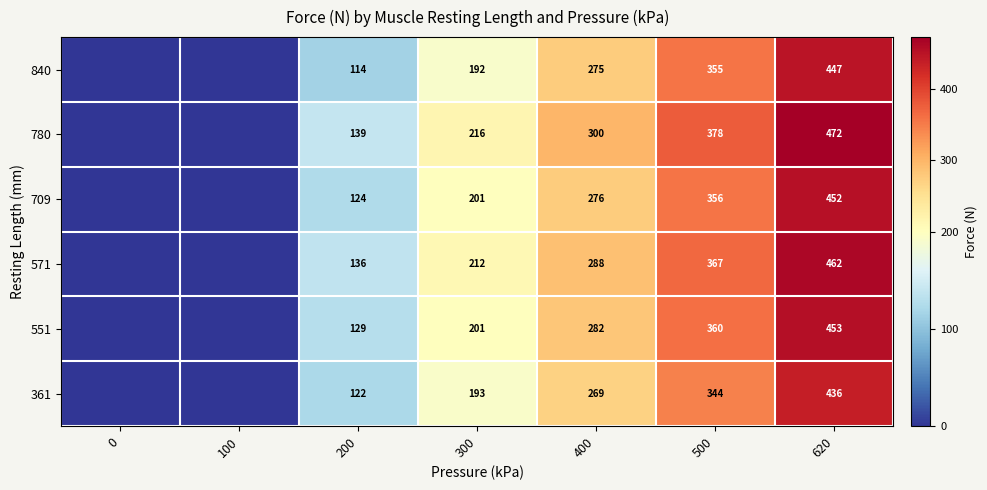

The 709 series shows -157.3 at 0. True or false?

False